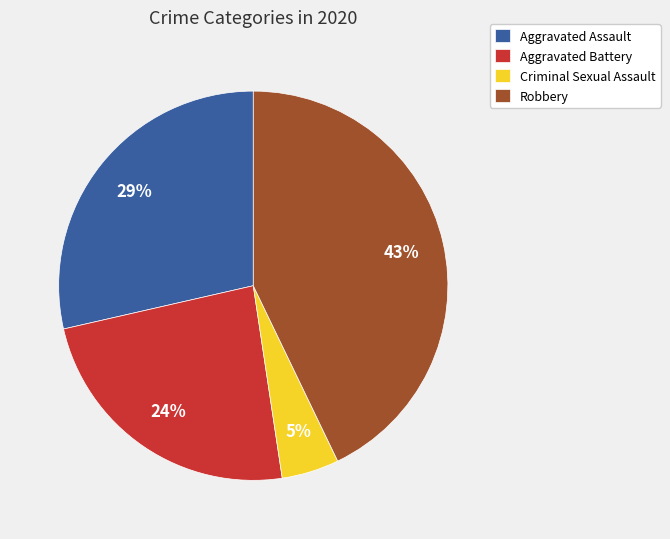

What is the largest slice in the pie chart?

Robbery